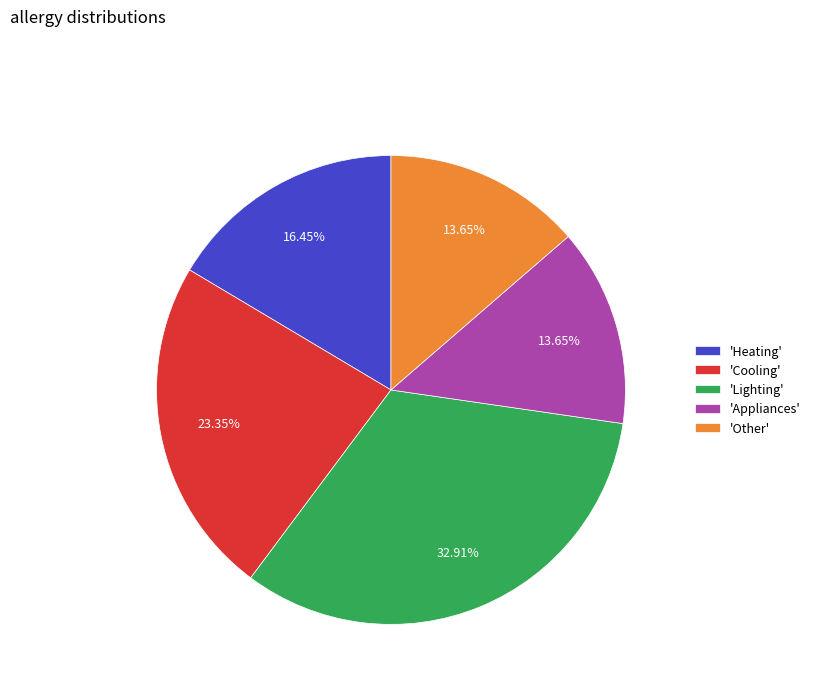

To the nearest percent, what is the difference between the largest and smallest slice percentages?

19%